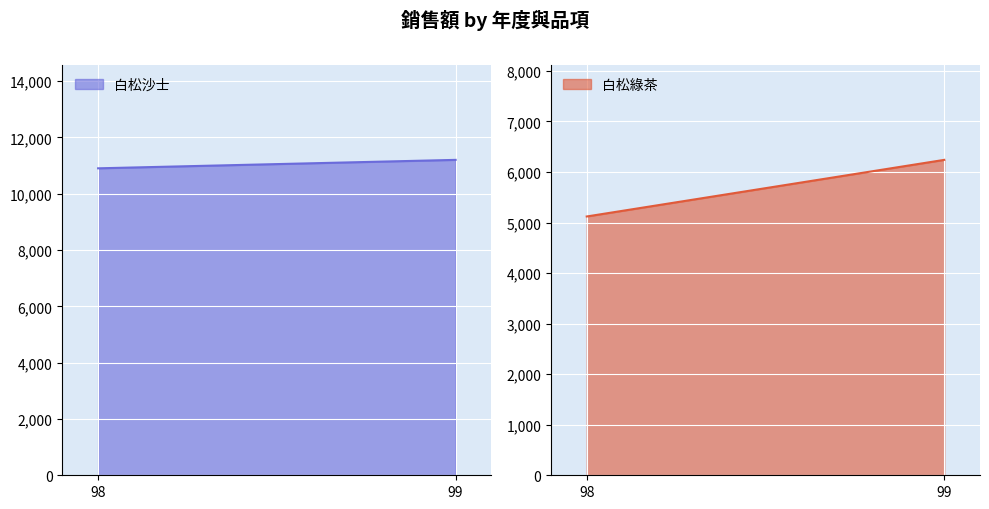

At how many categories does at least one series exceed 5426?

2